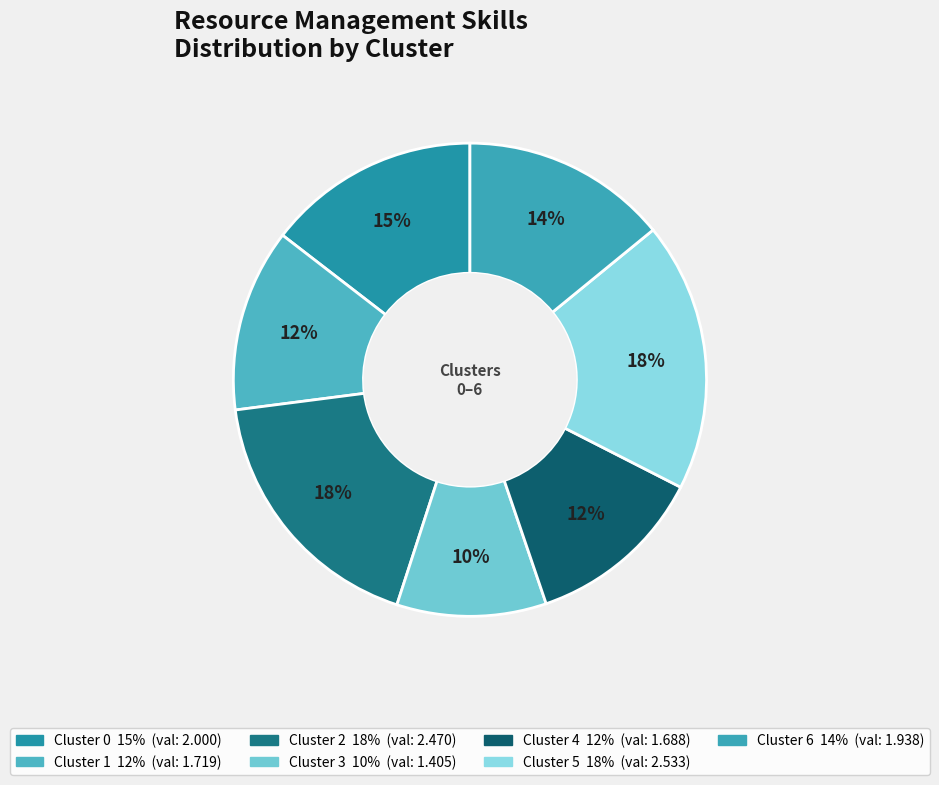

Count the number of slices in the pie.

7